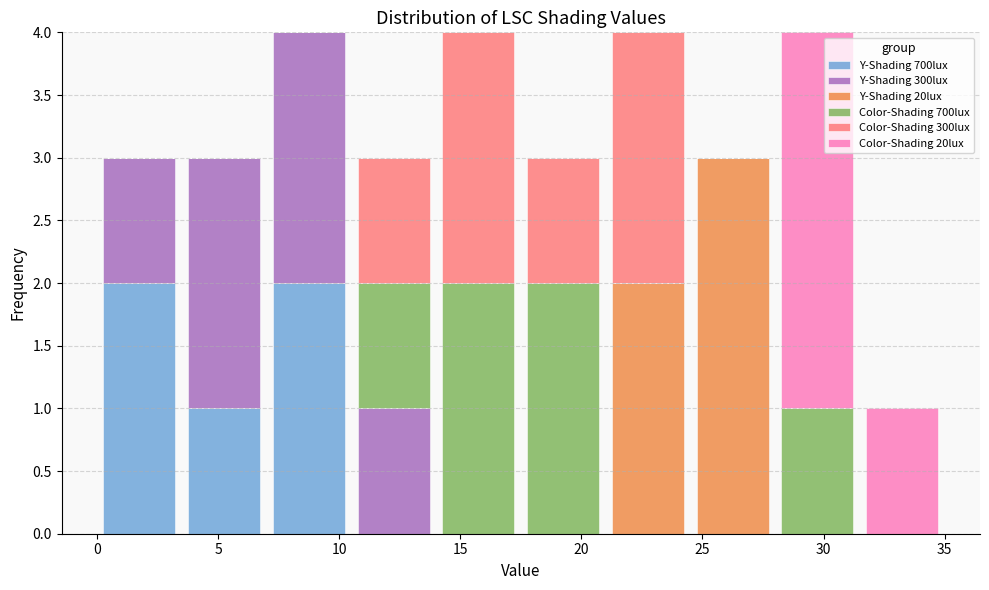

What is the total height of the stacked bar covering 0.0 to 3.5 on the x-axis? The values are not printed on the chart, so give them approximately, as read against the axis.

3